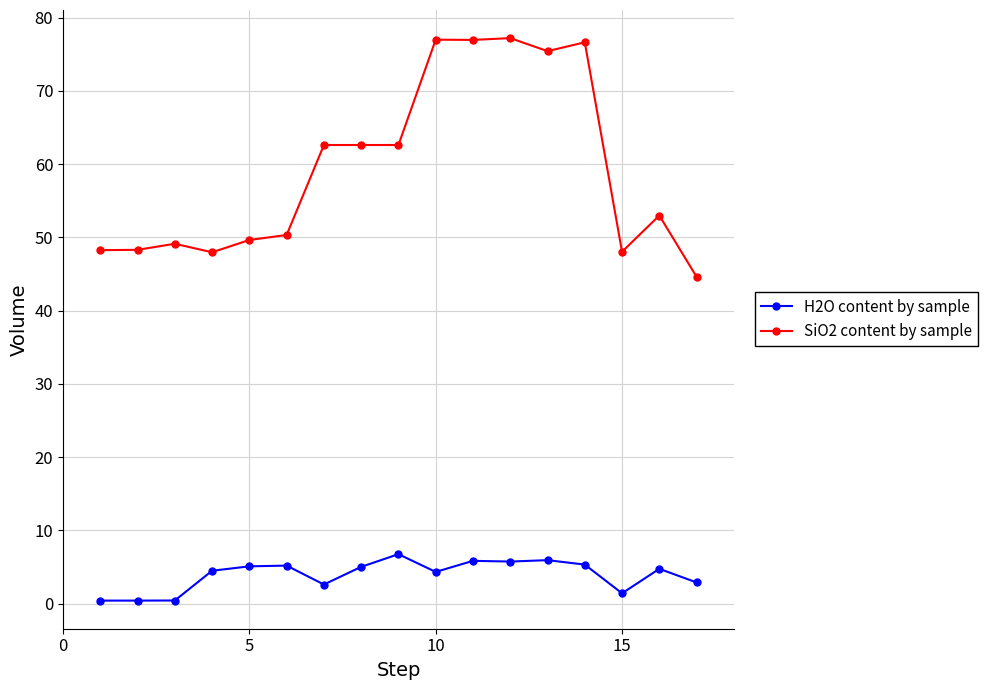

What is the highest value of the H2O content by sample series?

6.8